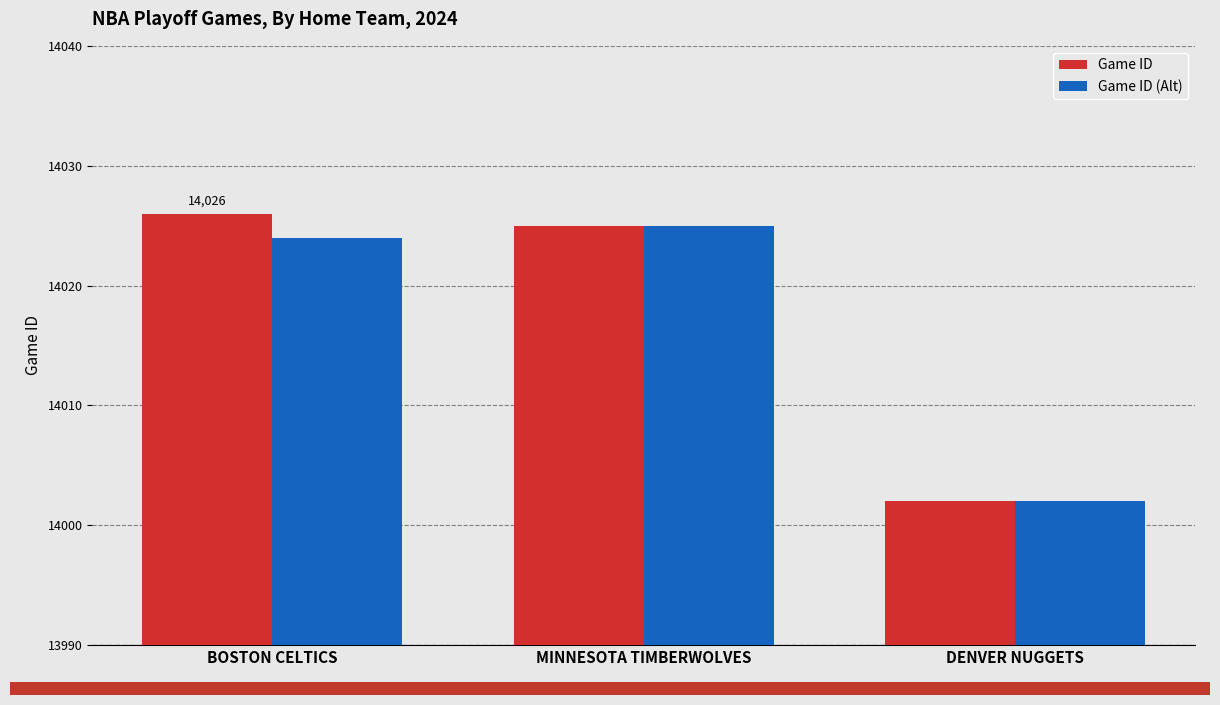

What is the difference between the second highest and minimum values in the Game ID (Alt) series?

22